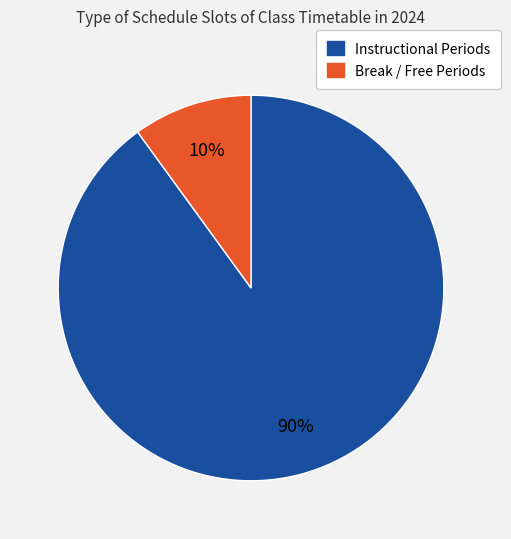

To the nearest percent, what is the average slice percentage?

50%